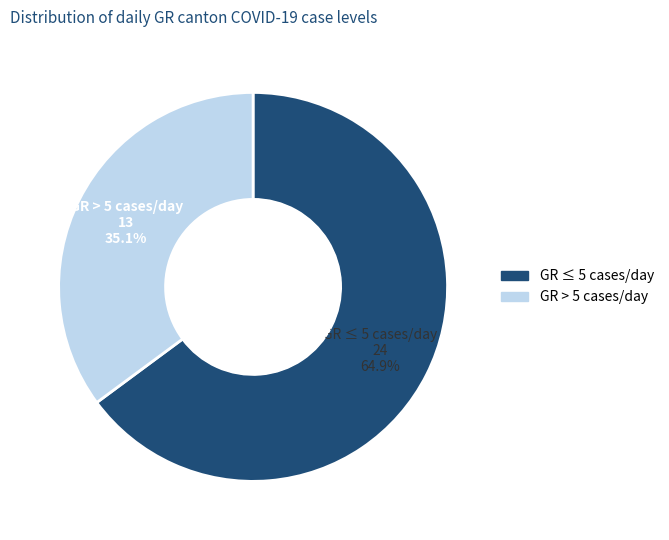

Is there any slice that represents more than half of the pie?

Yes